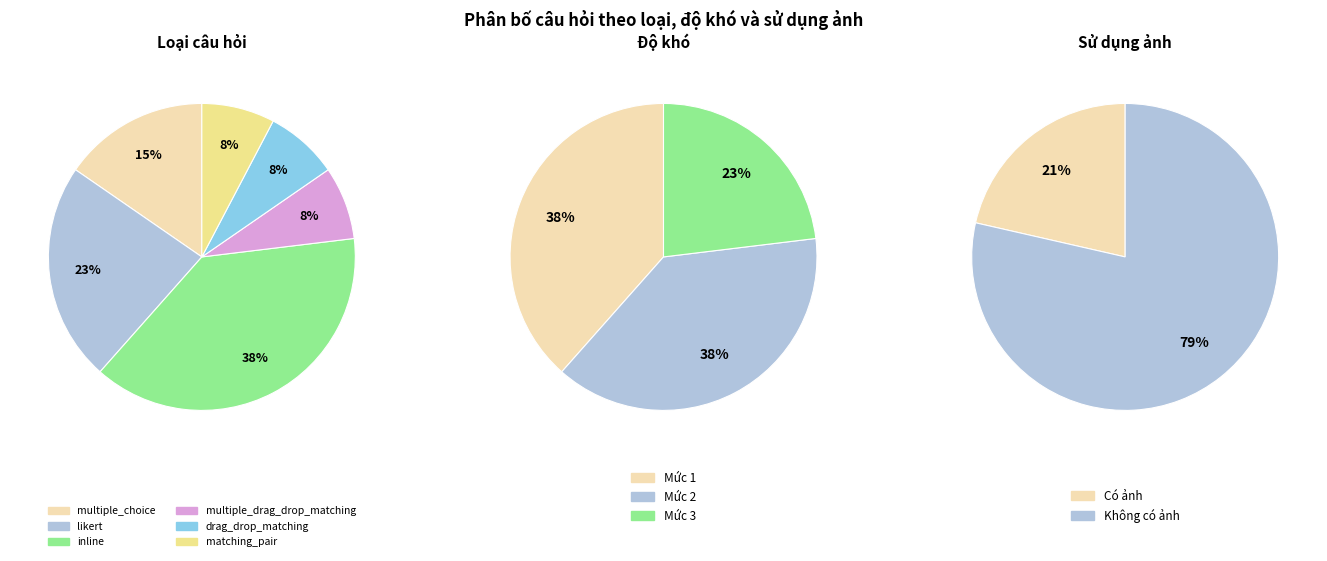

True or false: inline accounts for 38% of the total.

True